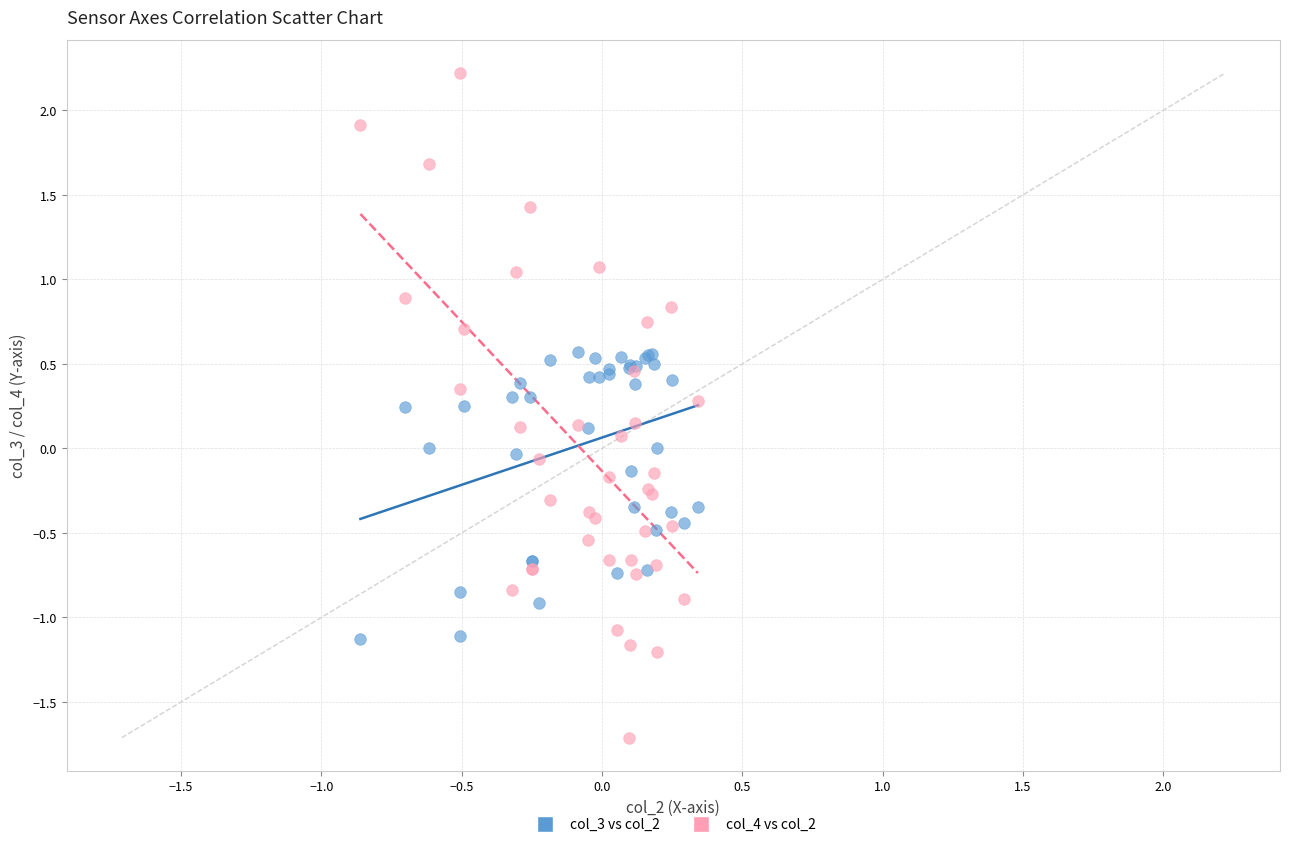

What are all the series names shown in the legend?

col_3 vs col_2, col_4 vs col_2